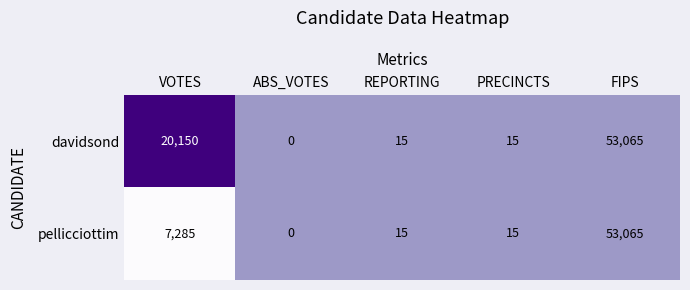

Where is pellicciottim nearest to the value 26532?

VOTES